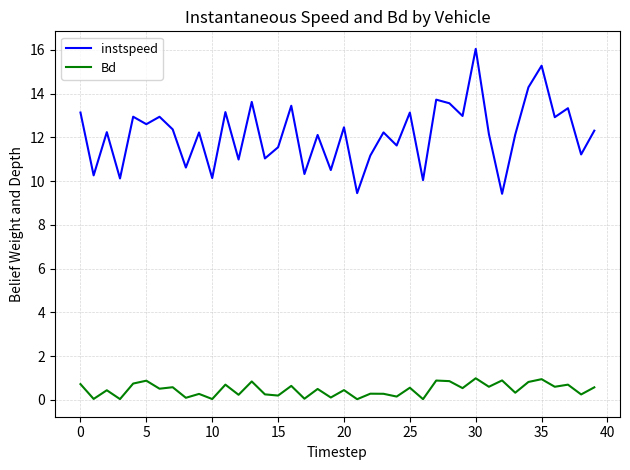

What is the difference between the second highest and minimum values in the Bd series?

0.9